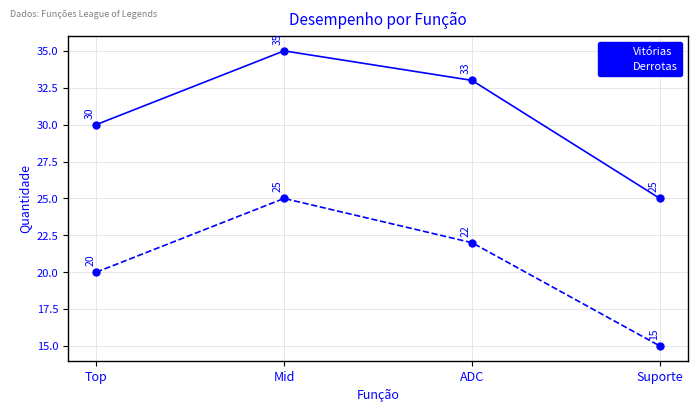

What is the difference between the maximum and second lowest values in the Derrotas series?

5